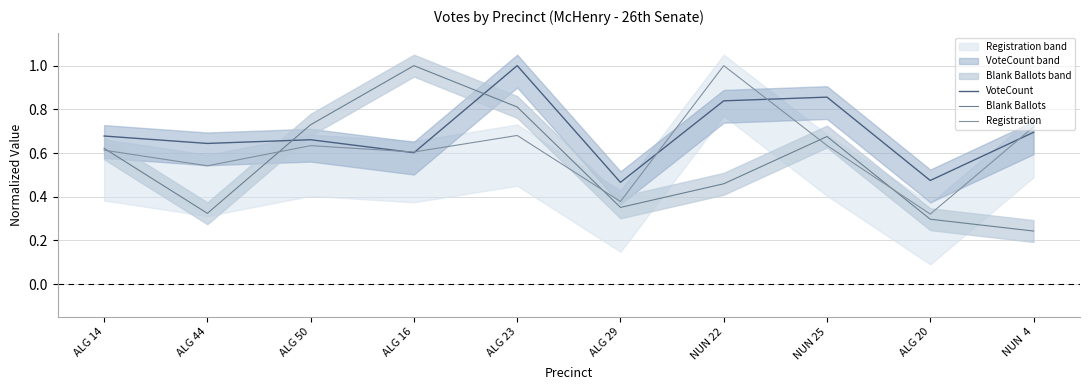

In VoteCount, how many points are lower than both neighbors (excluding endpoints)?

4